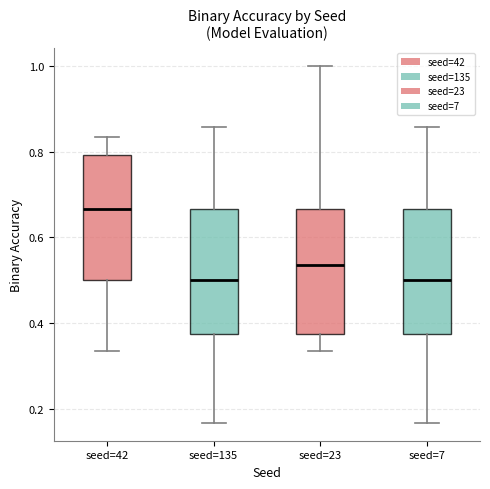

Reading left to right, transcribe this box plot: for each box, give where its median line is, the range the box spans, and where its two whiskers end, as read against the y-axis. The values are not printed on the chart, so give them approximately, as read against the axis.

seed=42: median 0.66, box 0.50 to 0.80, whiskers 0.34 to 0.84
seed=135: median 0.50, box 0.38 to 0.66, whiskers 0.16 to 0.86
seed=23: median 0.54, box 0.38 to 0.66, whiskers 0.34 to 1.00
seed=7: median 0.50, box 0.38 to 0.66, whiskers 0.16 to 0.86